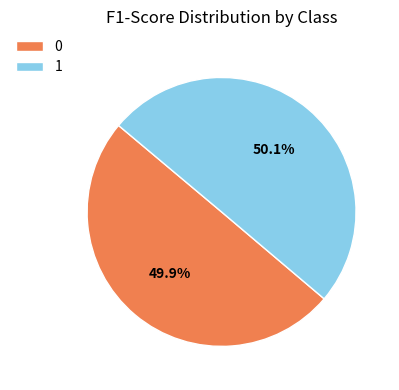

Is there any slice that represents more than half of the pie?

Yes